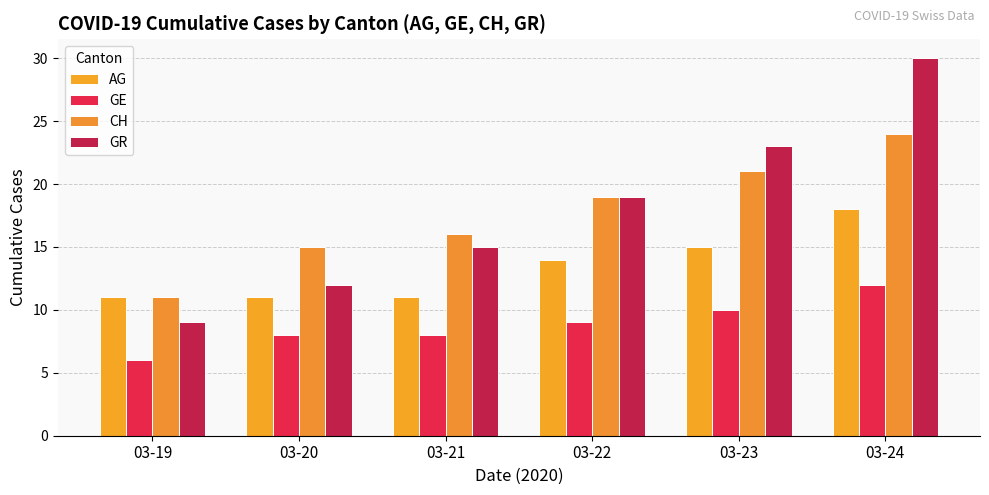

Are the bars grouped side by side (vs. stacked)?

Yes